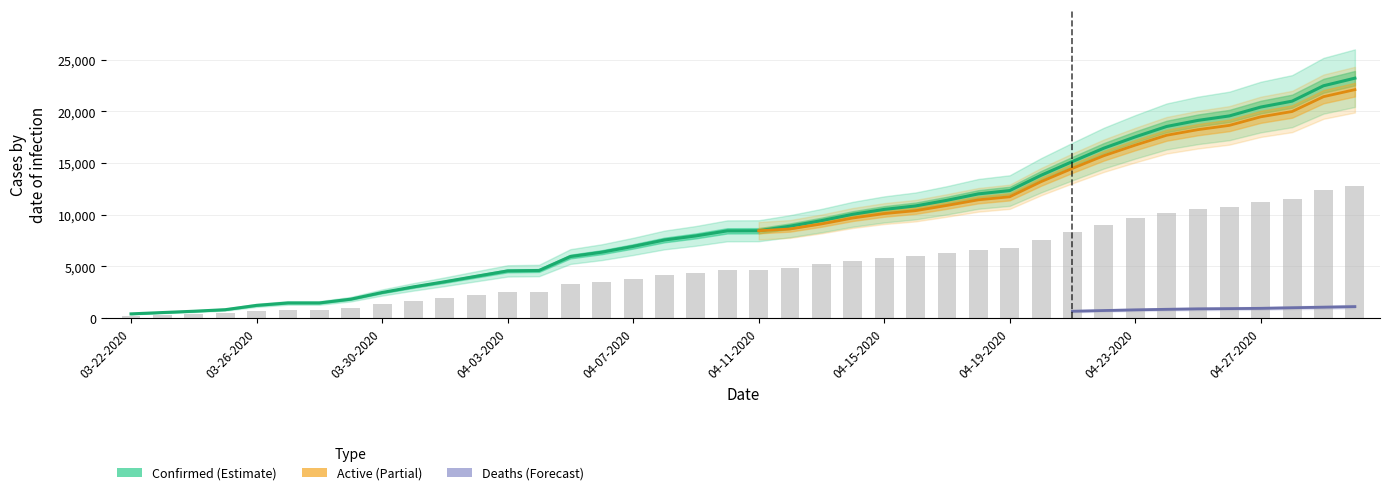

How many groups of bars are there?

40